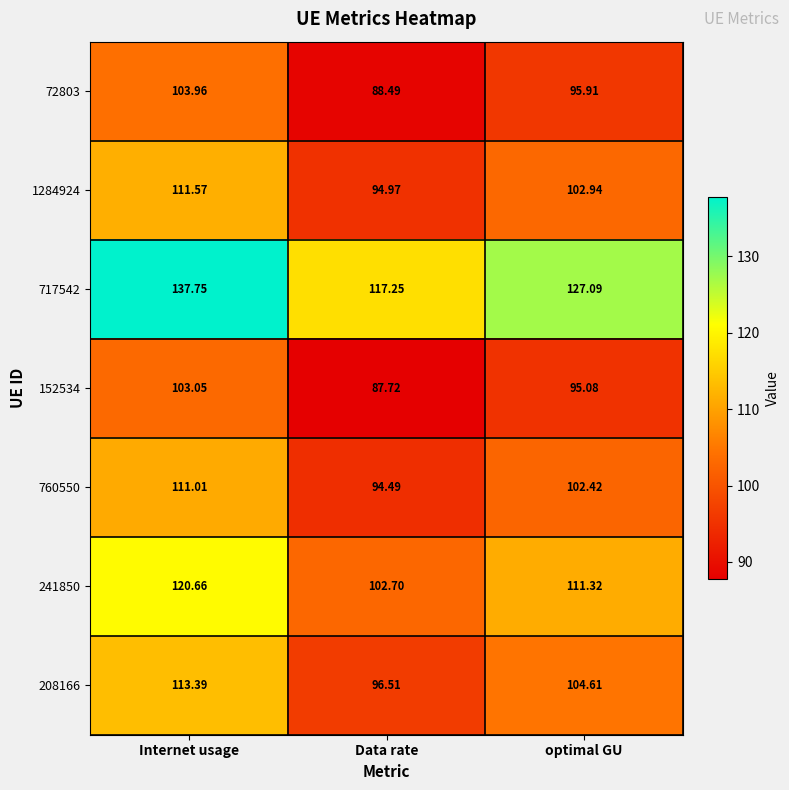

Between Internet usage and optimal GU, which series saw the biggest shift?

717542